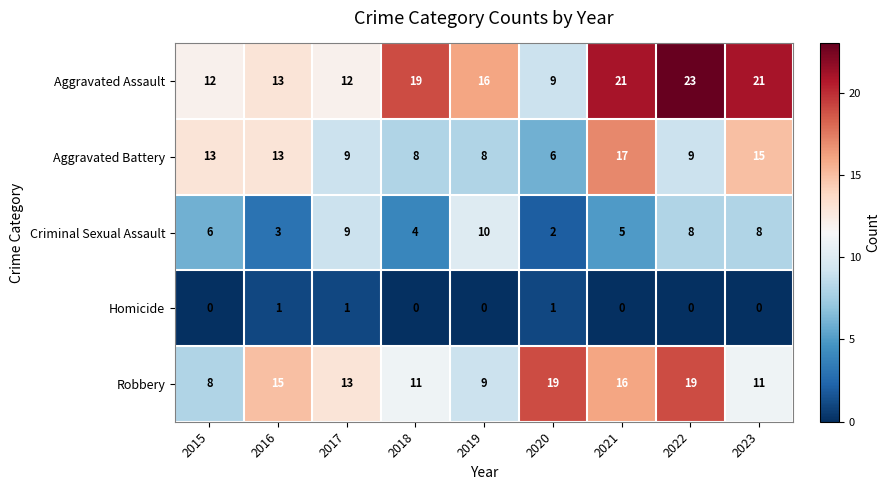

Which category has the highest value in the Aggravated Assault series?

2022